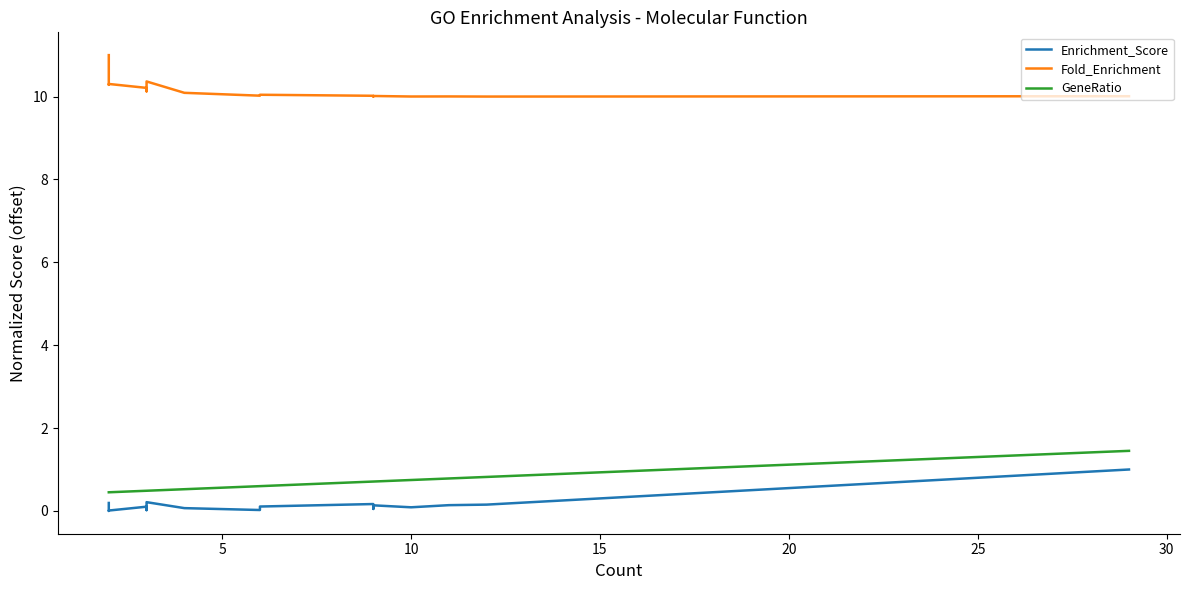

At how many categories does at least one series exceed 3?

18